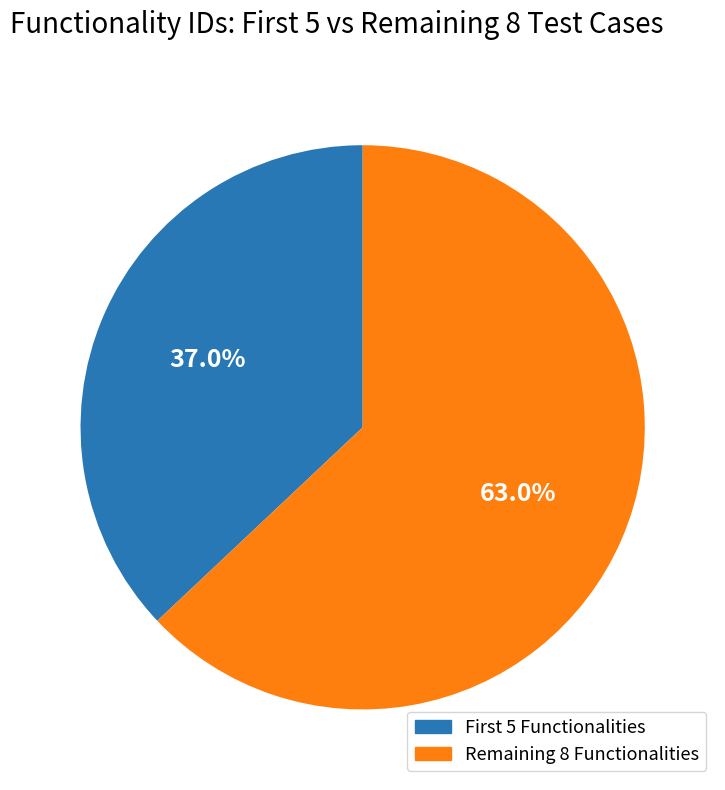

Is there a majority slice in this chart?

Yes